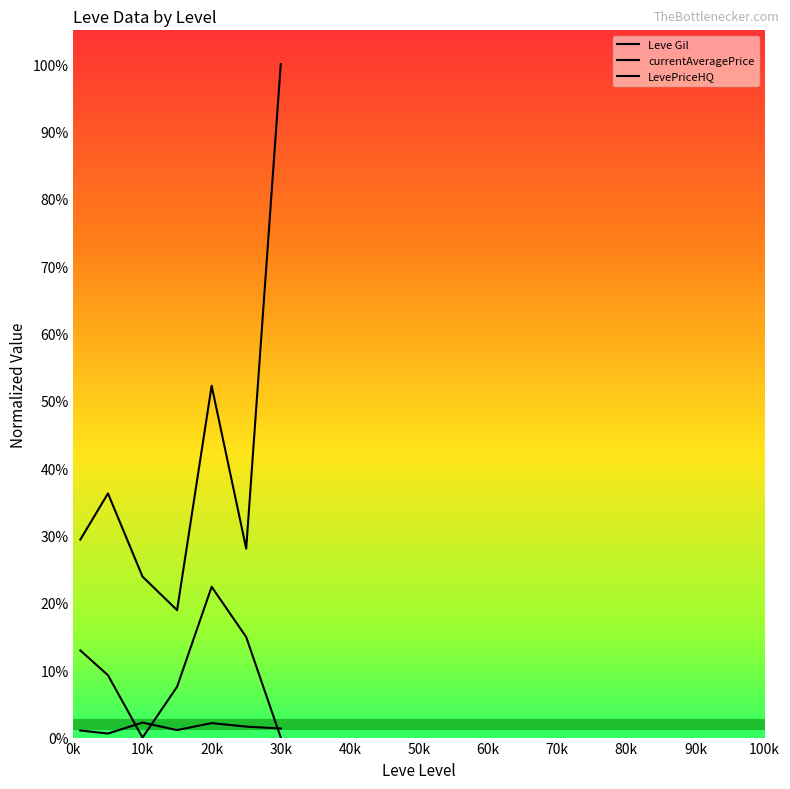

In LevePriceHQ, how many points are lower than both neighbors (excluding endpoints)?

1